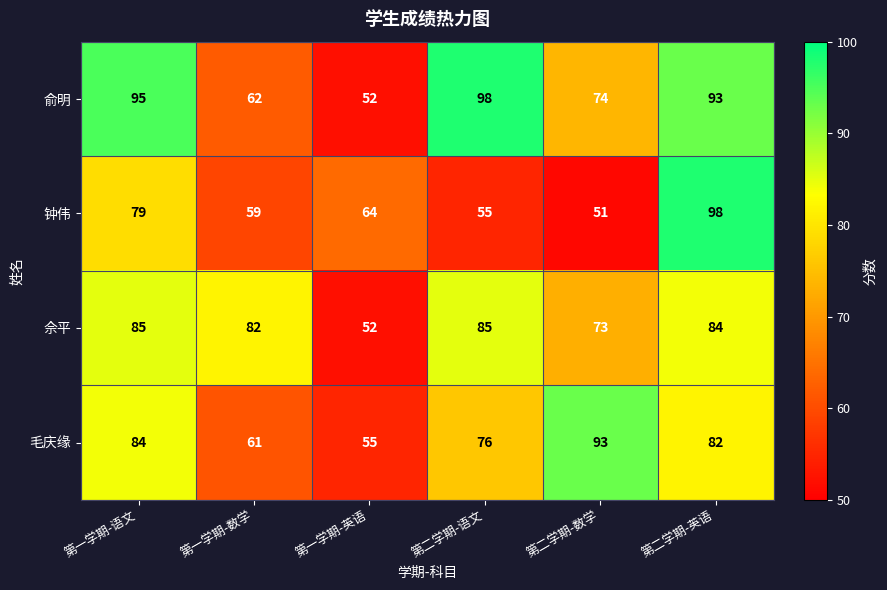

At which label does 毛庆缘 reach its minimum?

第一学期-英语